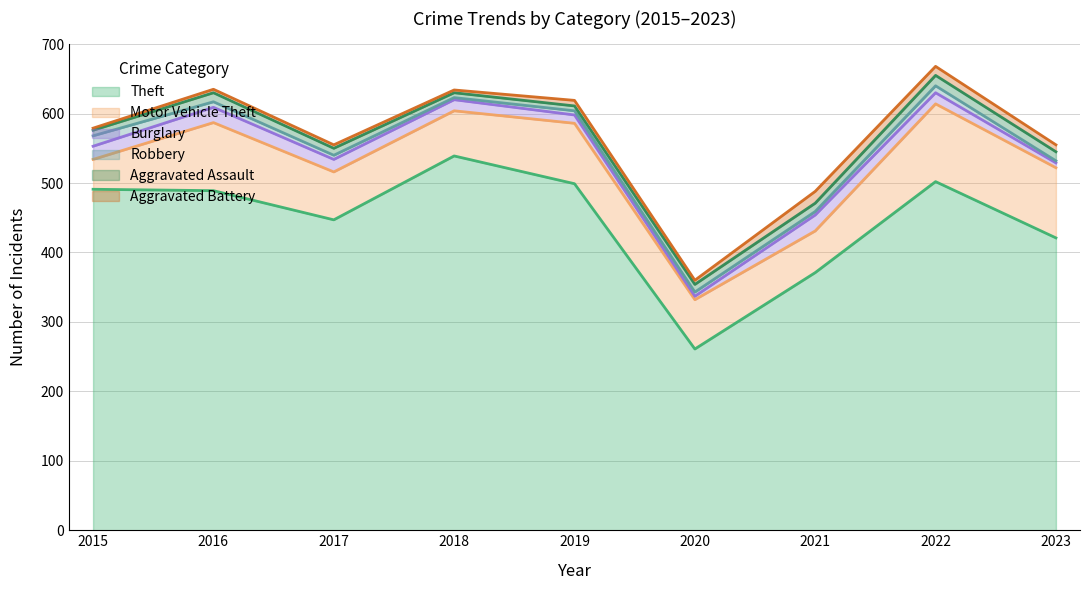

Where is the first local maximum for Theft?

2018